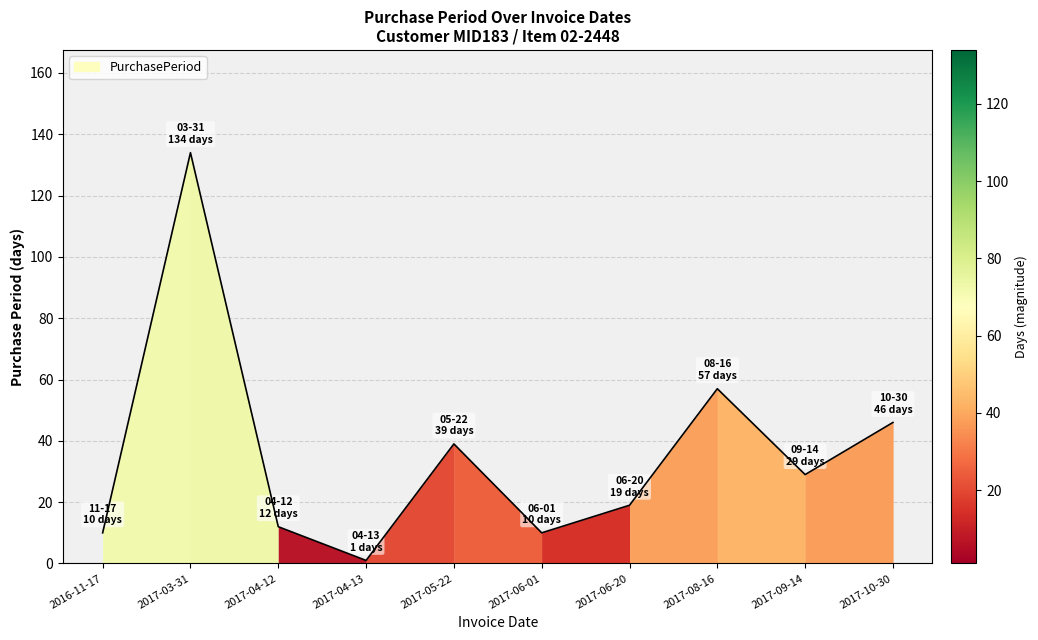

The value at 2017-08-16 is 17. True or false?

False